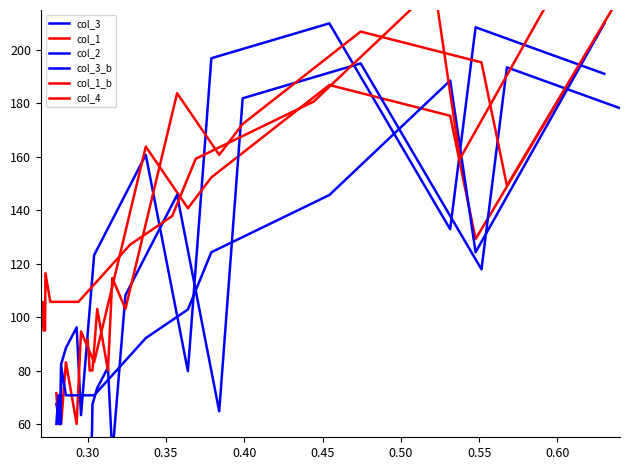

How many values in the col_1 series exceed 94?

8